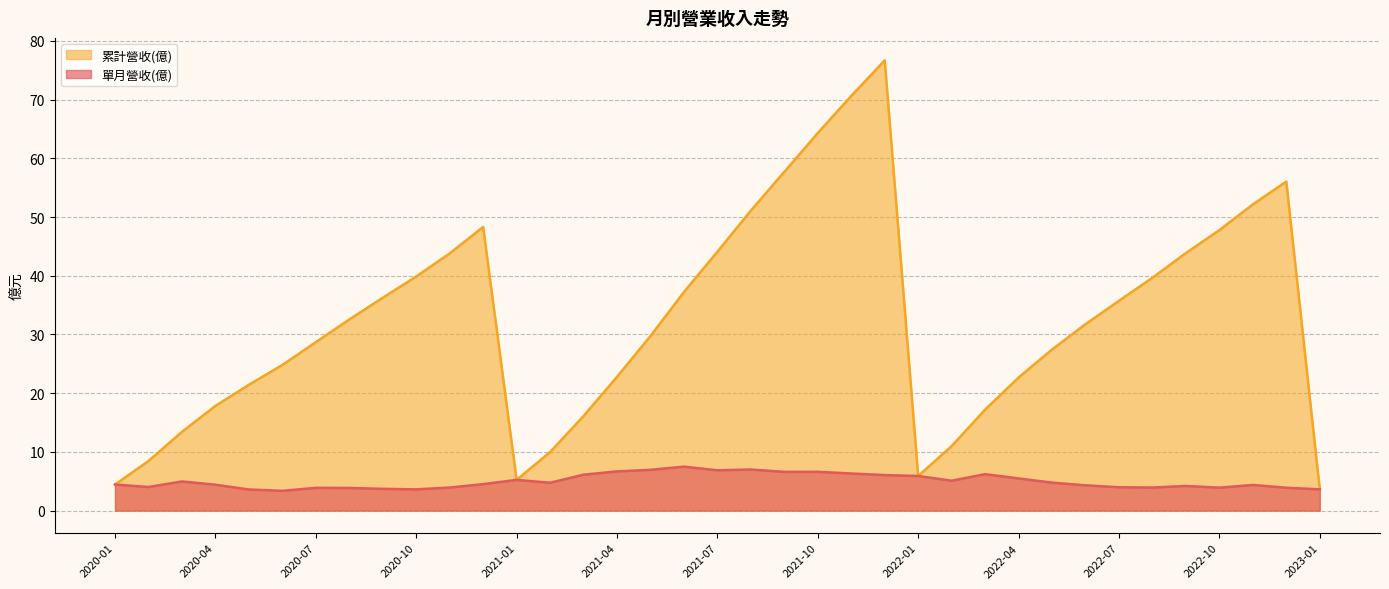

Does the chart display data point markers on the line(s)?

No